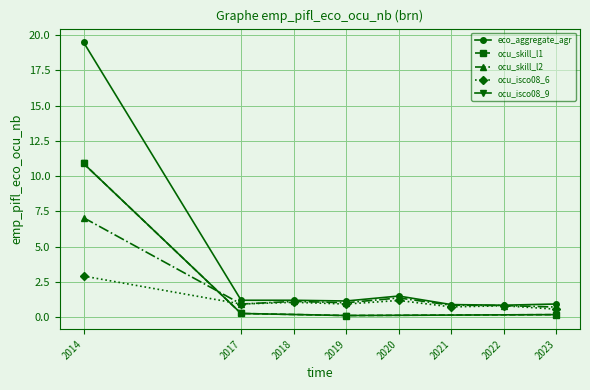

What is the spread (max minus min) of values at 2014?

16.6